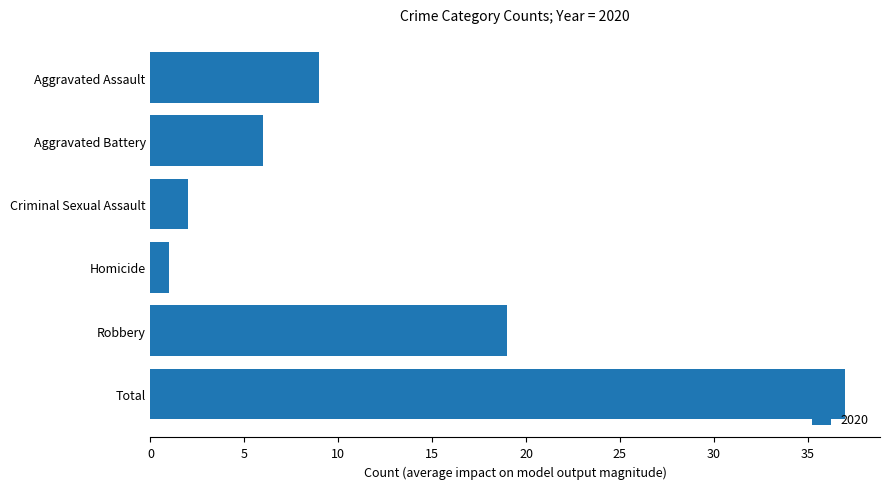

True or false: the data shows 8 at Aggravated Battery.

False